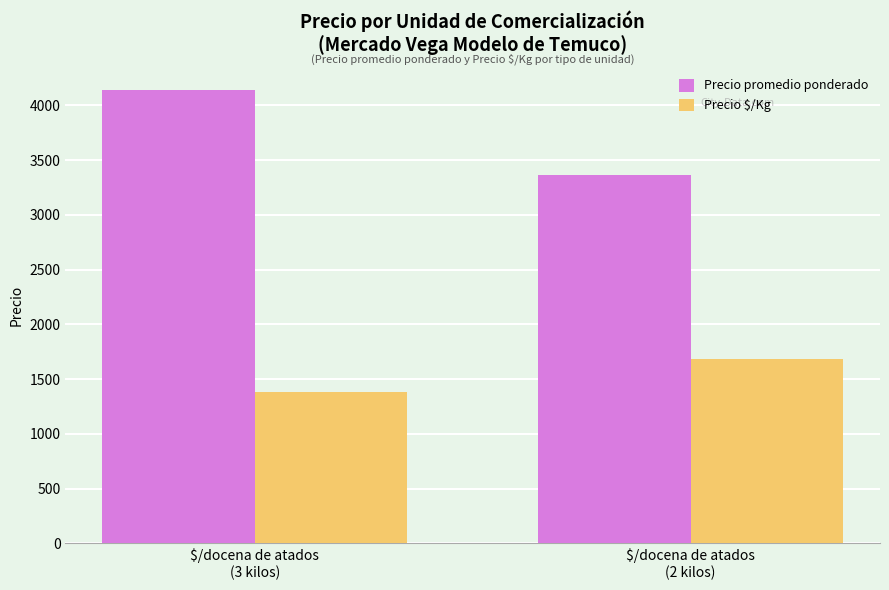

Reading right to left, extract all data points from this chart.

Precio promedio ponderado: $/docena de atados
(2 kilos)=3367	$/docena de atados
(3 kilos)=4138
Precio $/Kg: $/docena de atados
(2 kilos)=1684	$/docena de atados
(3 kilos)=1380